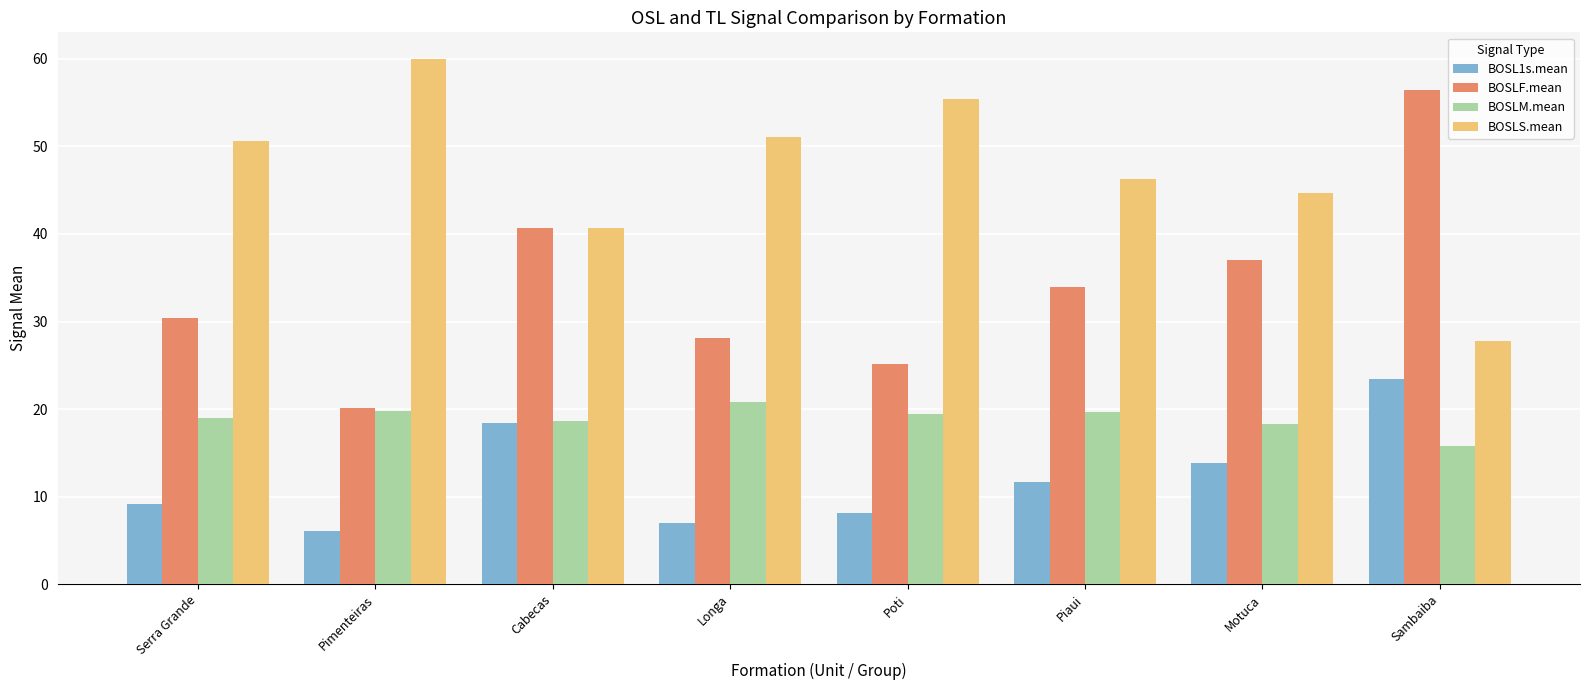

What is the spread (max minus min) of values at Cabecas?

22.4